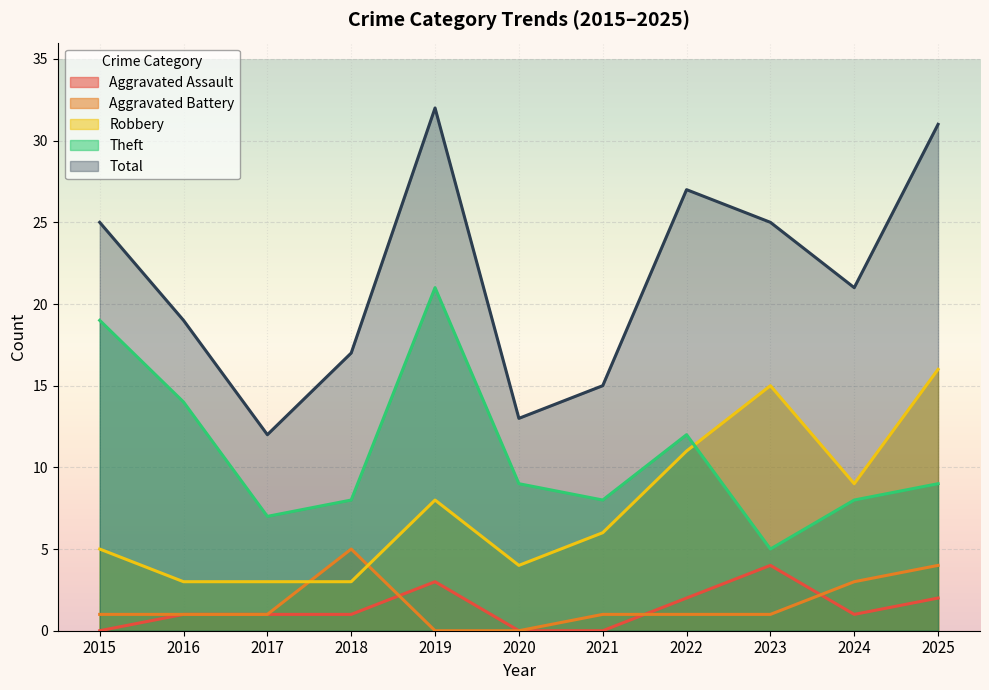

Read the Total value at 2021.

15